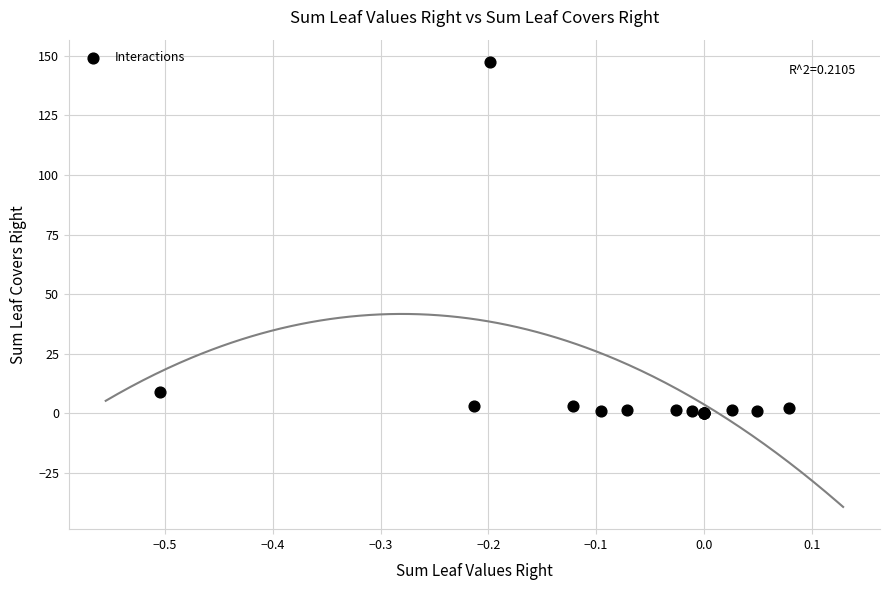

What Y value in the scatter plot is closest to 73?

9.1